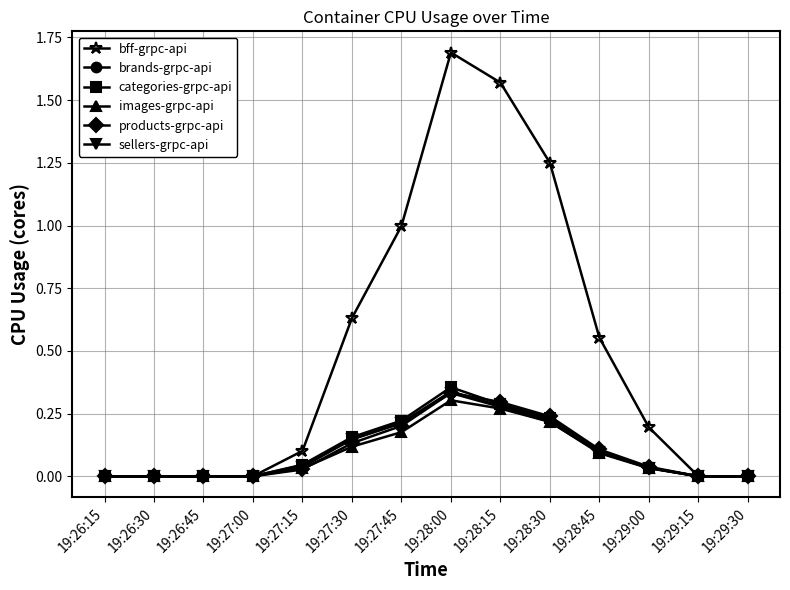

True or false: bff-grpc-api has more than 2 interior local peaks.

False